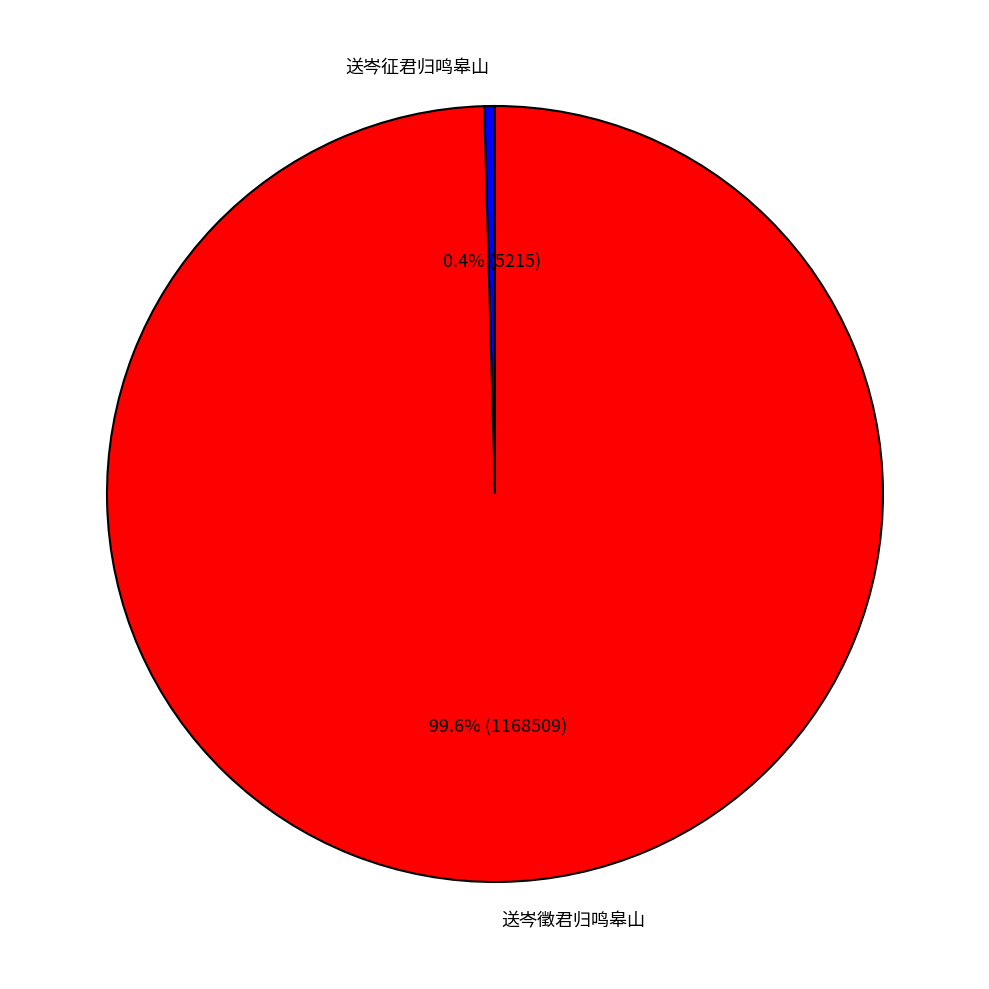

To the nearest percent, what is the difference between the 送岑徵君归鸣皋山 and 送岑征君归鸣皋山 slice percentages?

99%